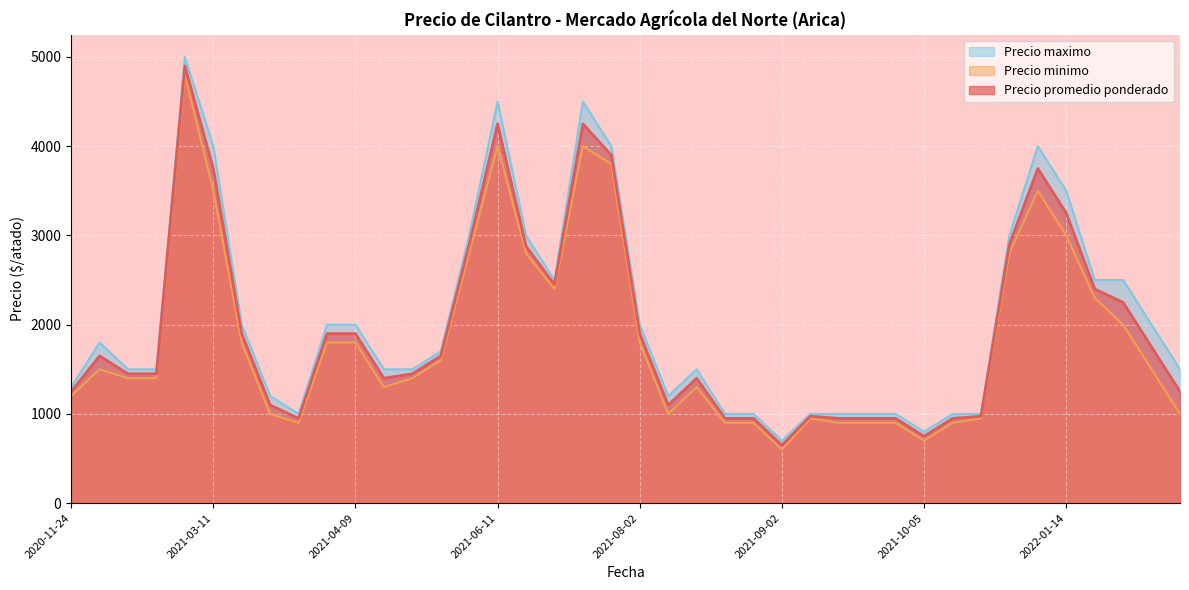

What is the minimum value shown in the chart?

600